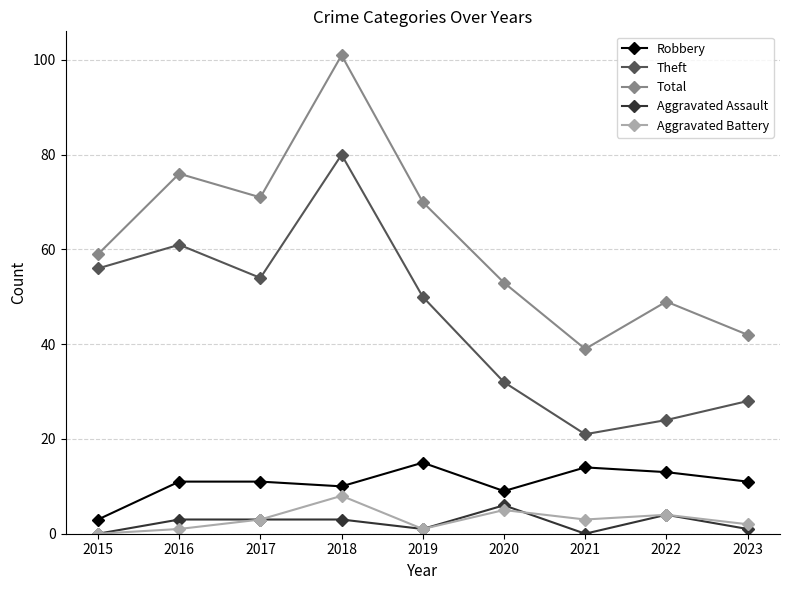

Which series has the largest total across all categories?

Total